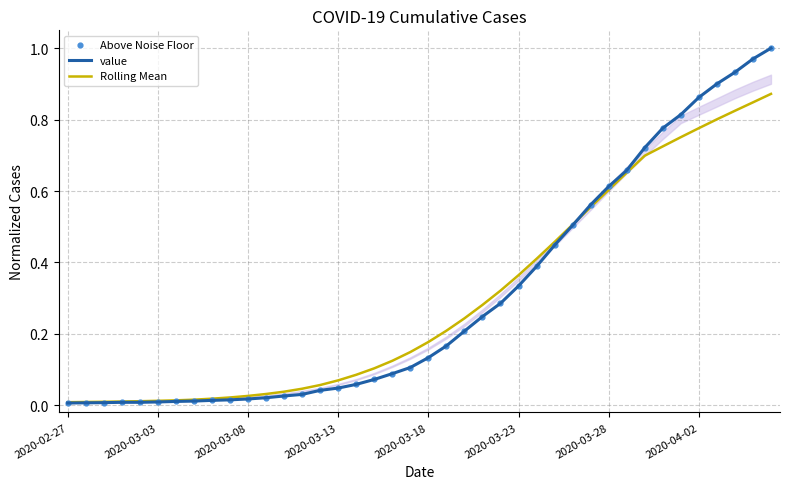

Which series has the widest spread of Y values?

value